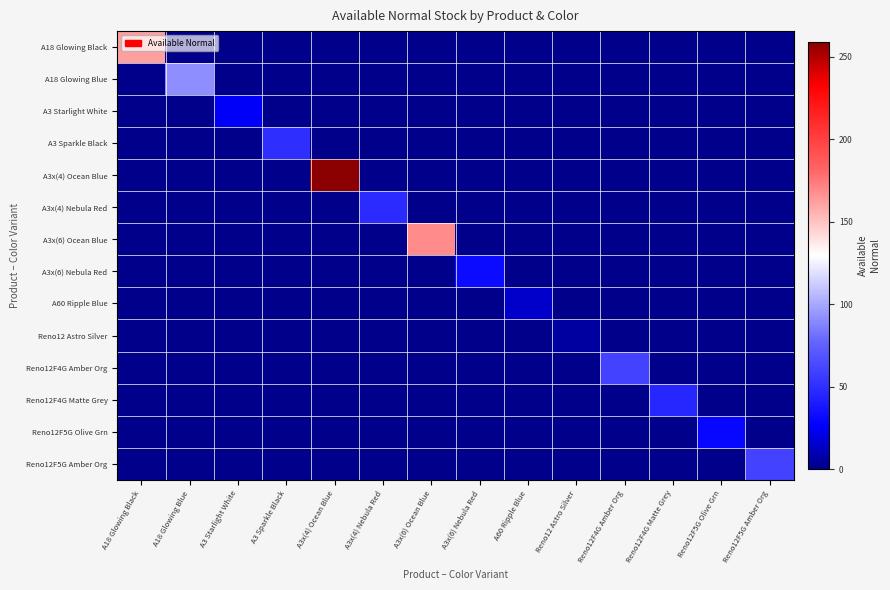

Which series has the largest range (max minus min)?

A3x(4) Ocean Blue